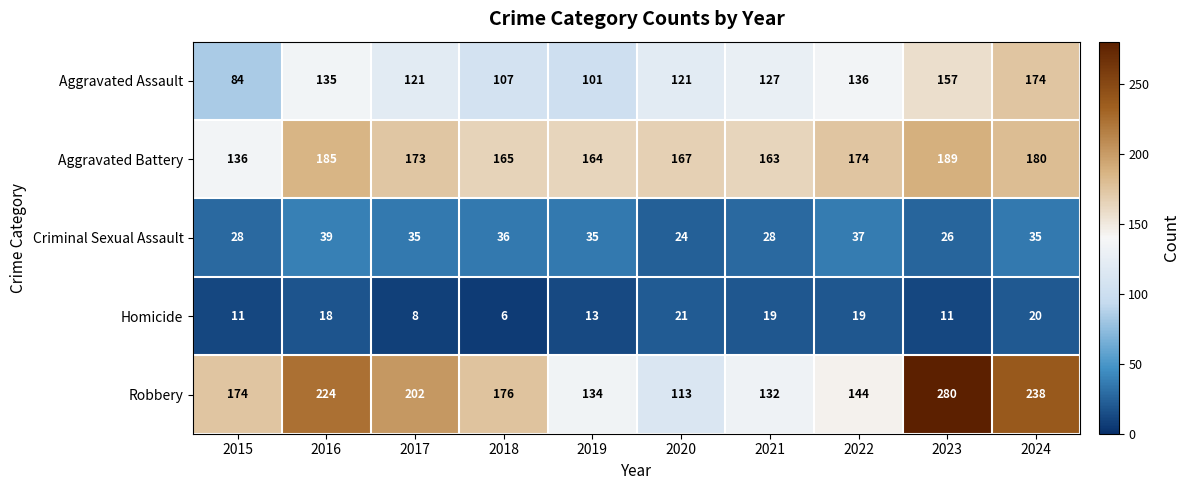

At 2024, list the series in order from largest to smallest.

Robbery, Aggravated Battery, Aggravated Assault, Criminal Sexual Assault, Homicide